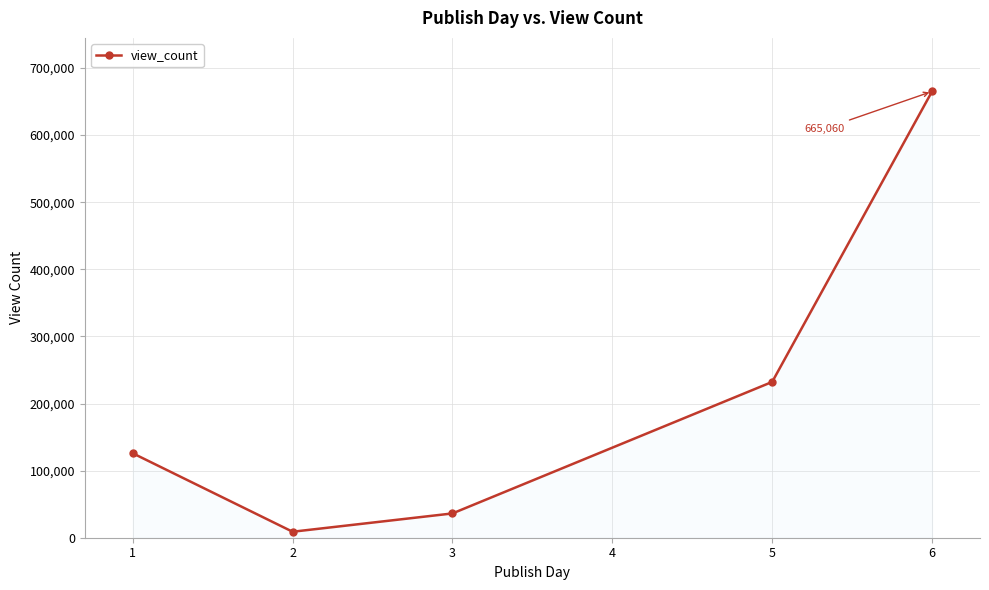

Reading left to right, list all the values displayed in this chart.

125853	8917	36200	232187	665060